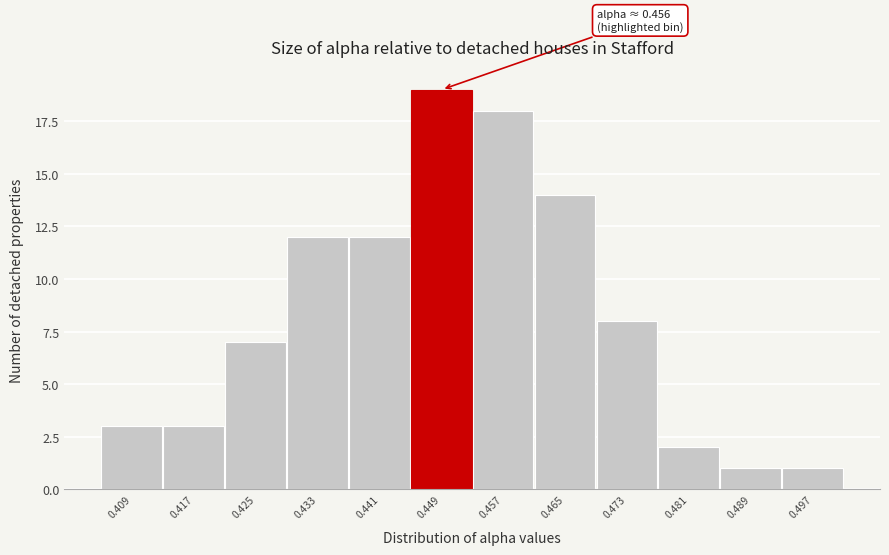

Reading left to right, transcribe all the data shown in this chart.

3	3	7	12	12	19	18	14	8	2	1	1